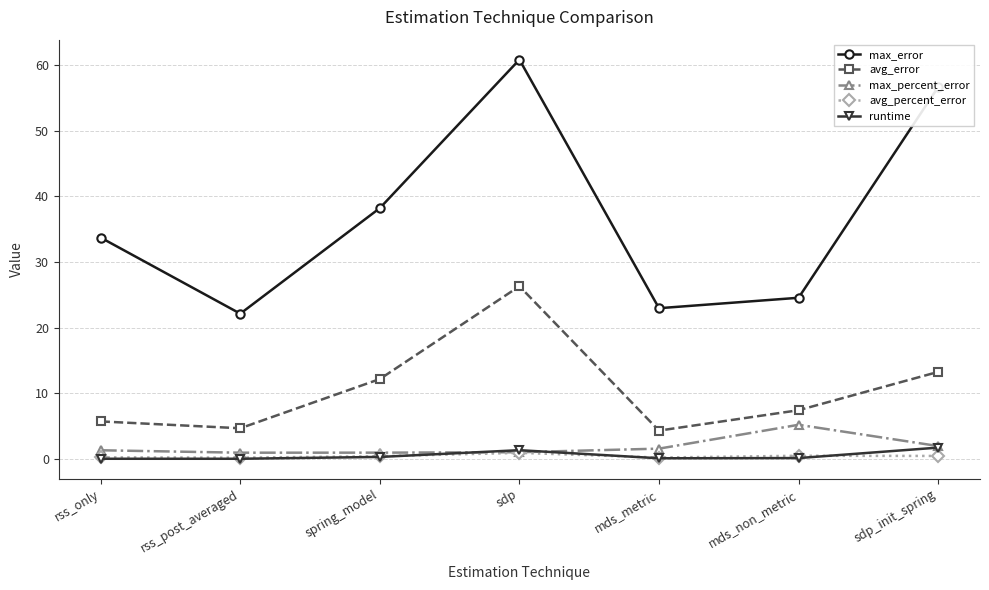

True or false: avg_error and max_error cross at least once.

False